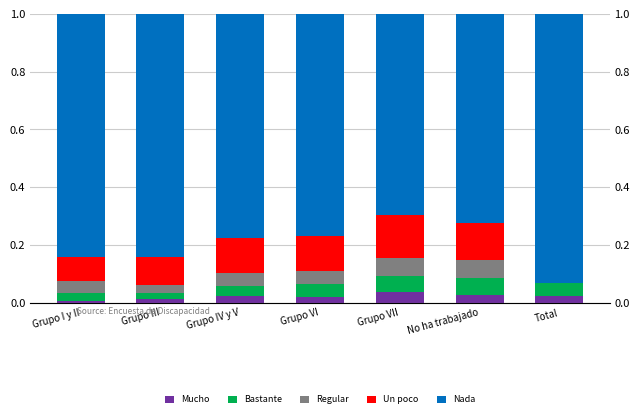

What is the label of the 5th bar from the right?

Grupo IV y V